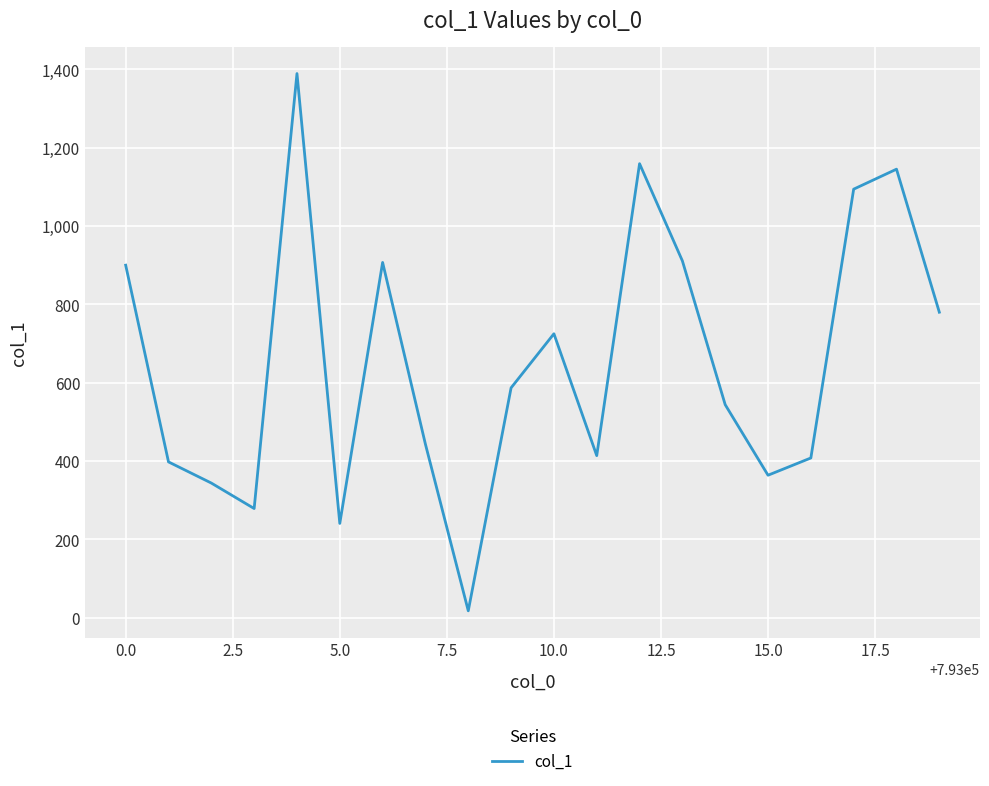

What is the difference between the maximum and minimum values?

1371